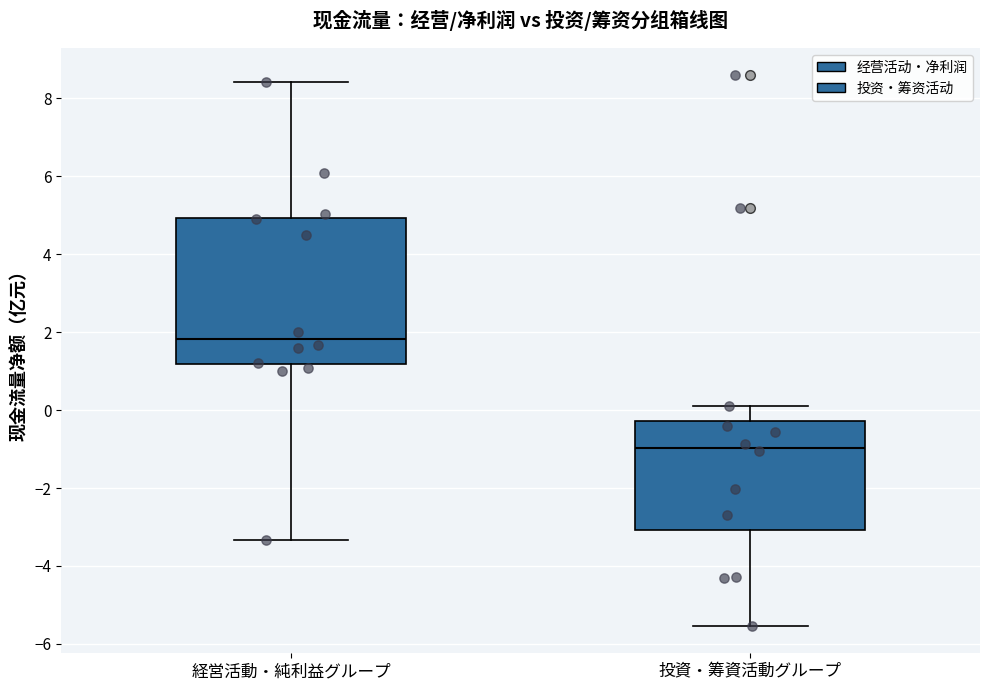

Reading left to right, transcribe this box plot: for each box, give where its median line is, the range the box spans, and where its two whiskers end, as read against the y-axis. The values are not printed on the chart, so give them approximately, as read against the axis.

経営活動・純利益グループ: median 1.8, box 1.2 to 5.0, whiskers -3.4 to 8.4
投資・筹資活動グループ: median -1.0, box -3.0 to -0.2, whiskers -5.6 to 0.0